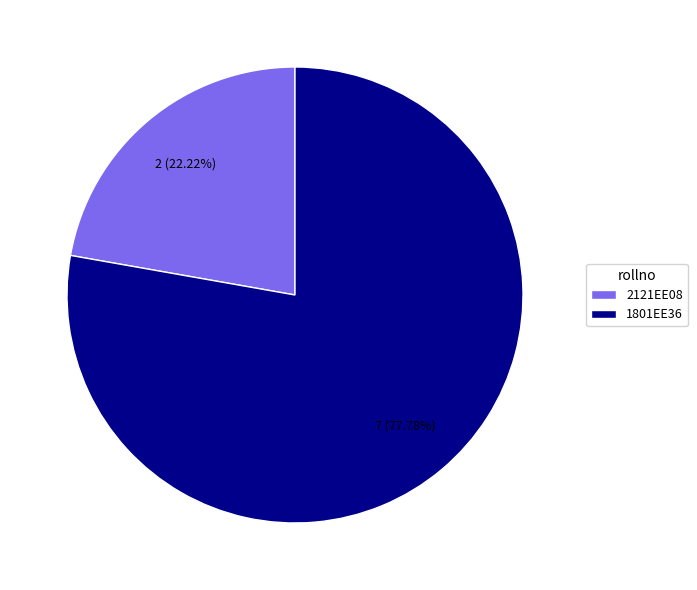

What percentage do 2121EE08 and 1801EE36 together represent?

100.0%